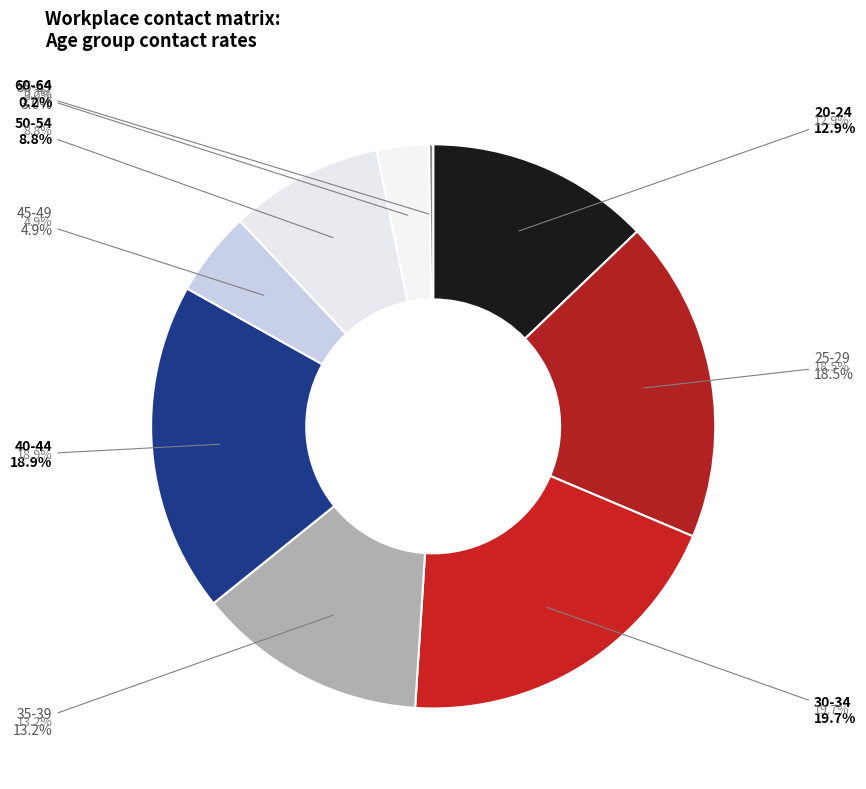

To the nearest percent, what is the difference between the largest and smallest slice percentages?

19%